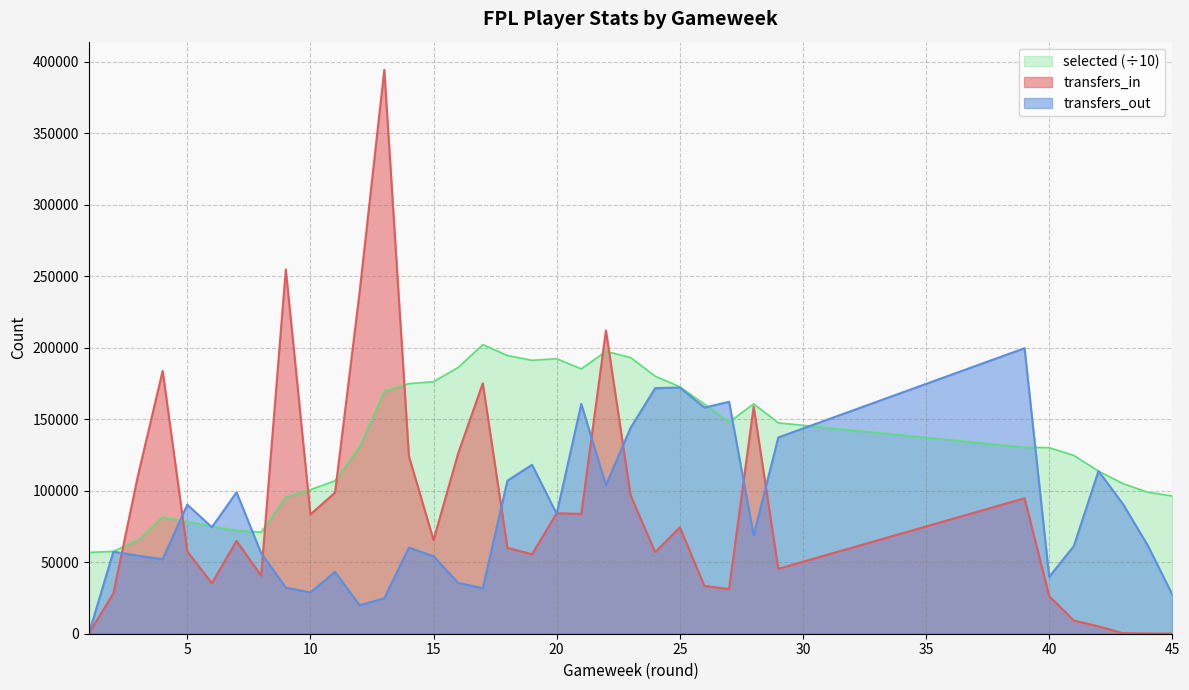

Where is the first local maximum for transfers_out?

2